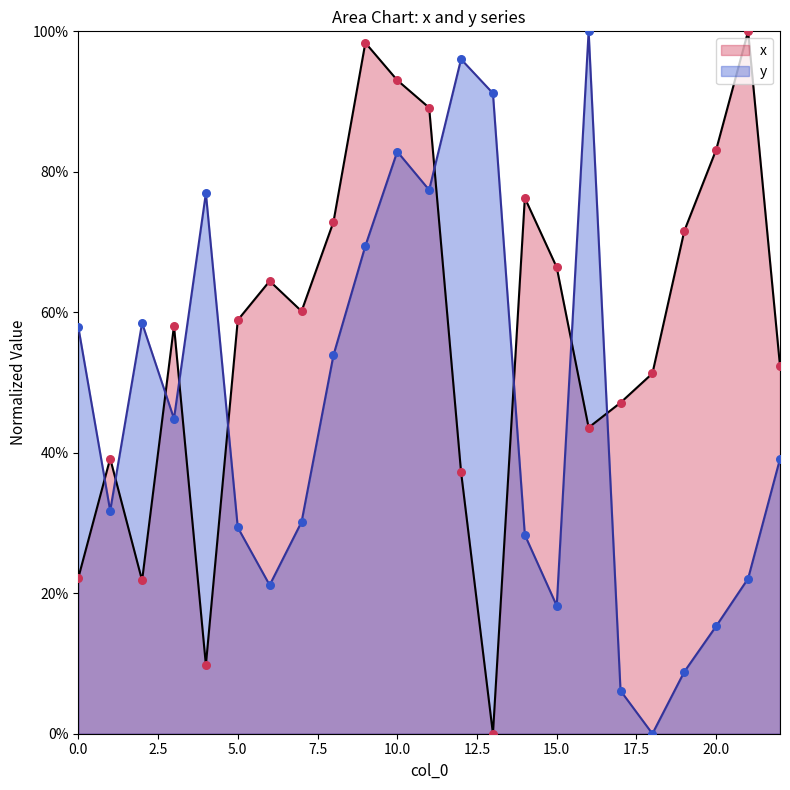

Which series contains the lowest Y value?

x